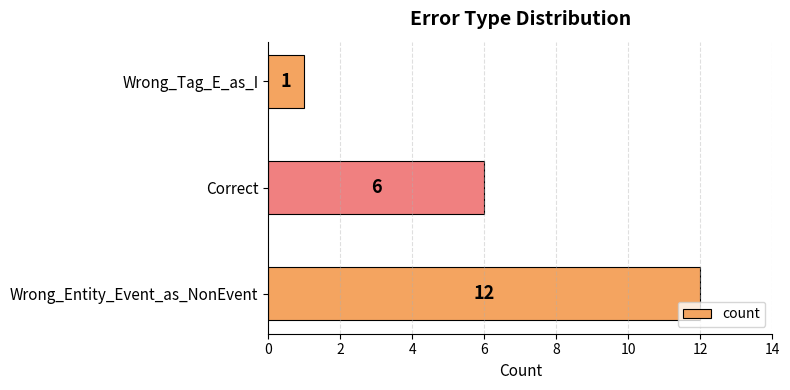

What is the maximum value shown in the chart?

12